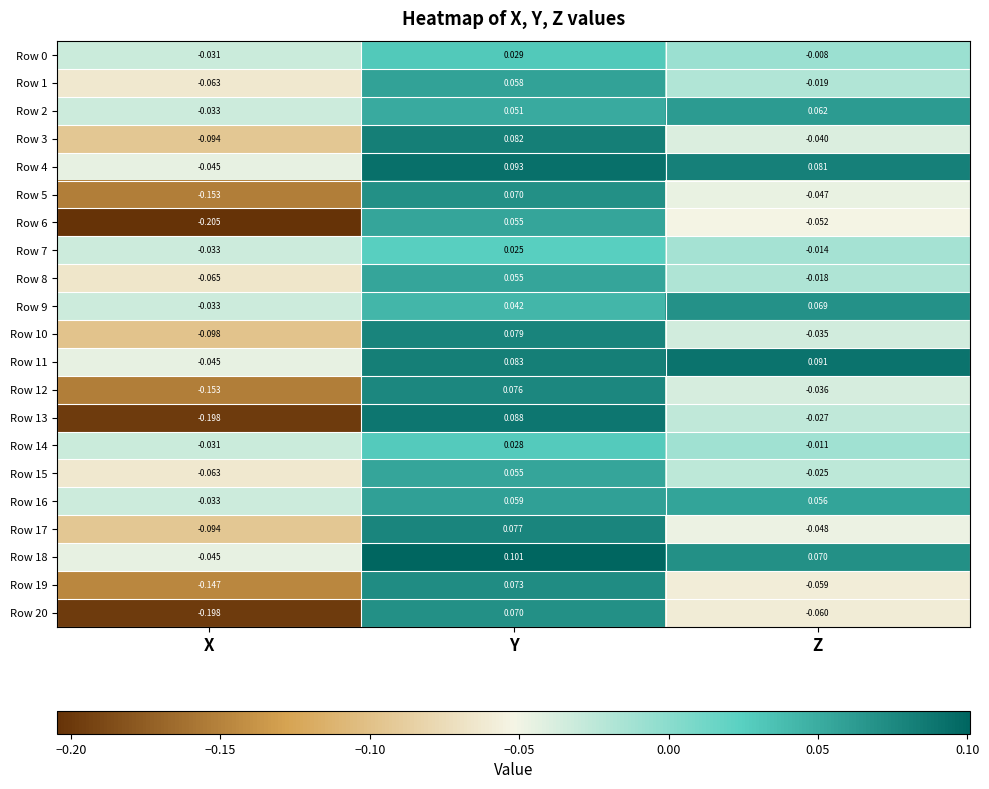

At which category is the sum across all series the highest?

Y